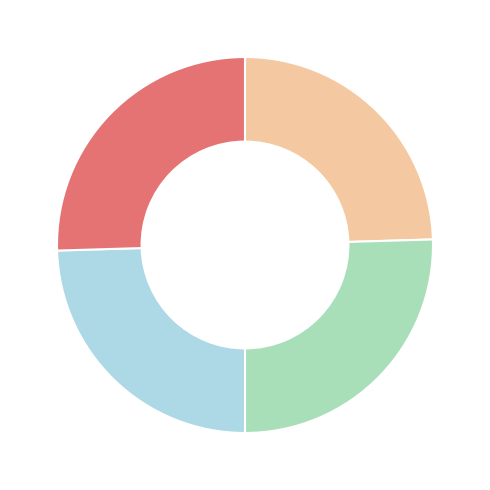

Does any single category account for the majority?

No